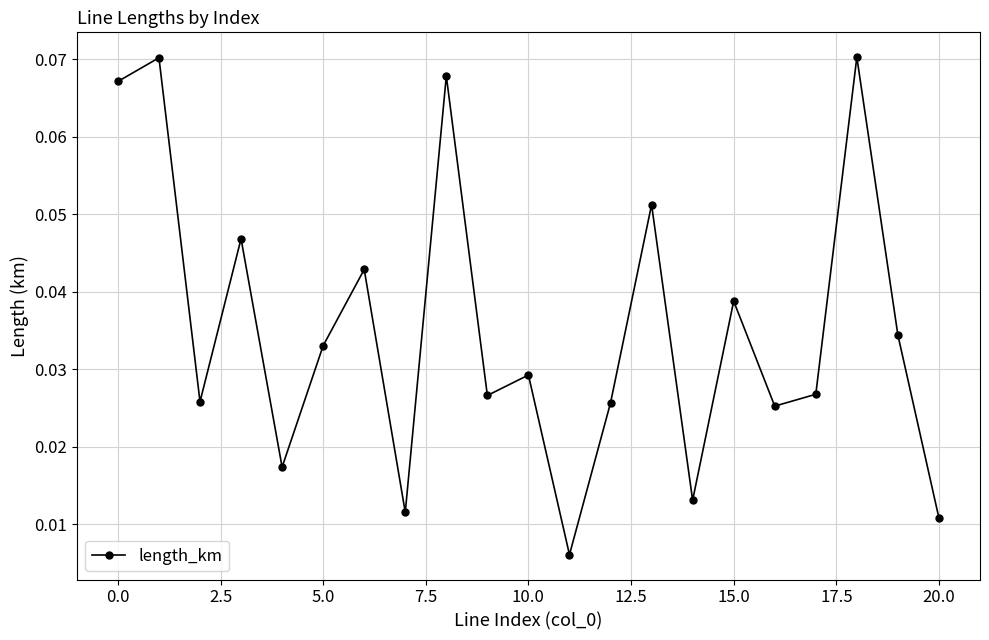

How many interior local peaks (higher than both neighbors) does the data have?

8